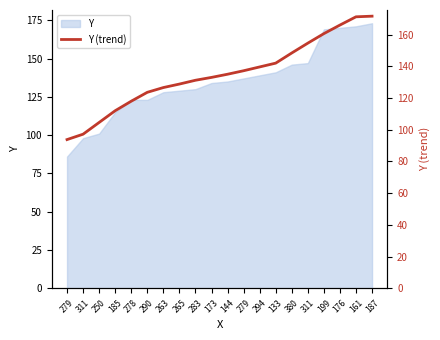

What is the label of the 1st point from the left?

279